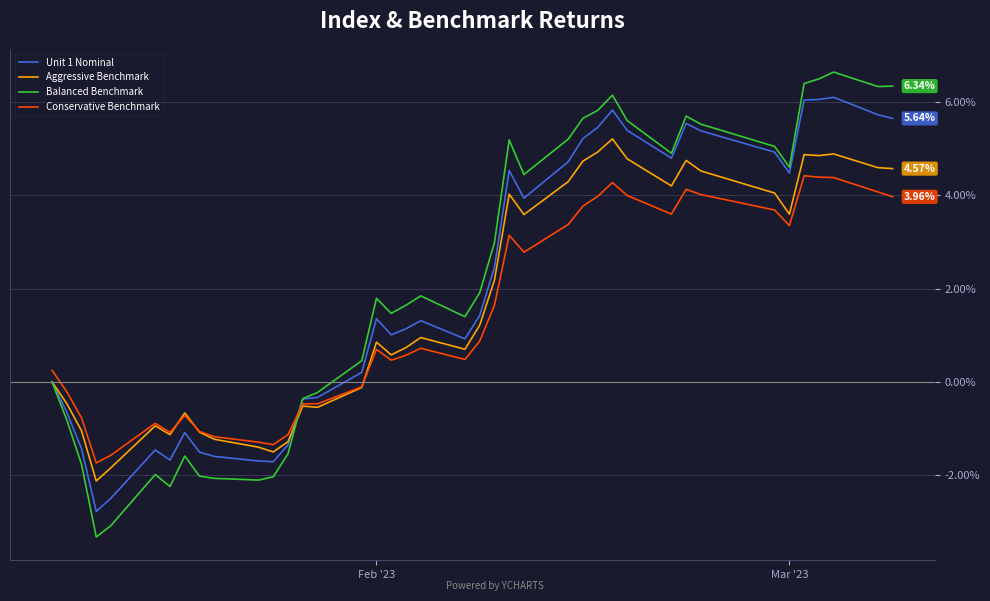

Rank the series by their average value, from lowest to highest.

Conservative Benchmark, Aggressive Benchmark, Unit 1 Nominal, Balanced Benchmark